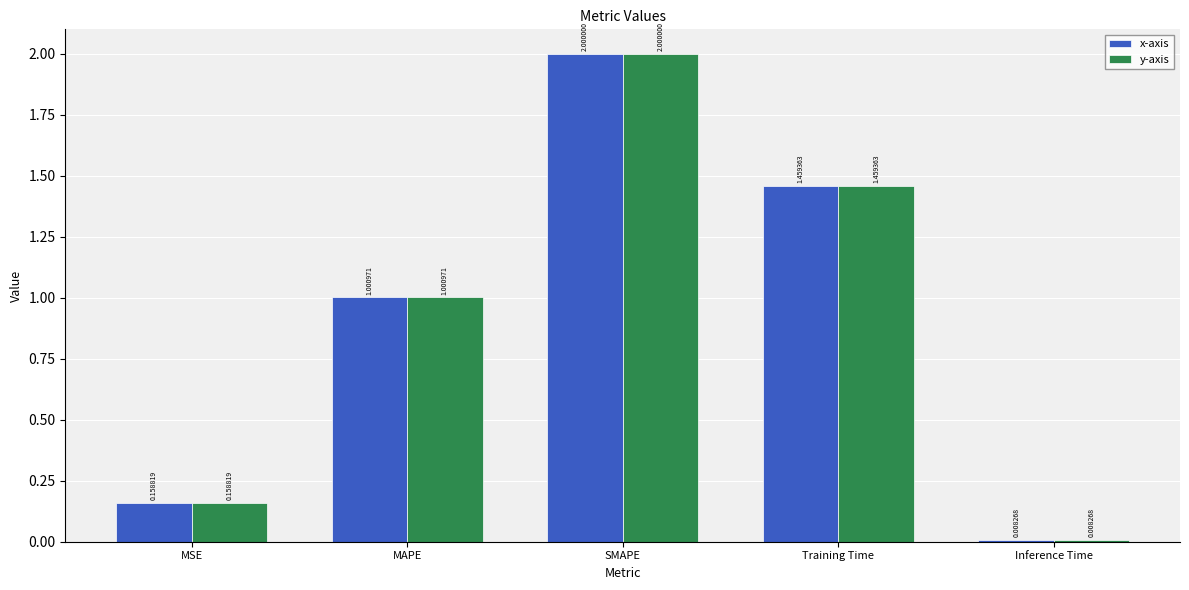

What is the difference between the maximum and minimum values in the y-axis series?

2.0